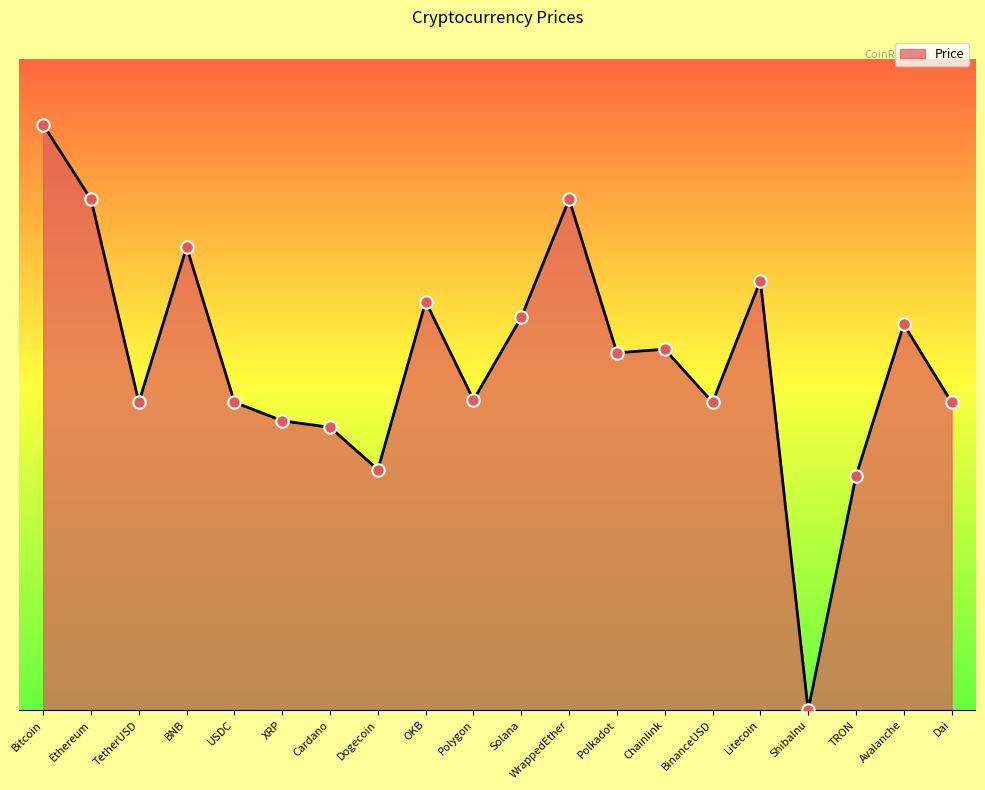

What is the change in value from Ethereum to Dai?

-1877.1